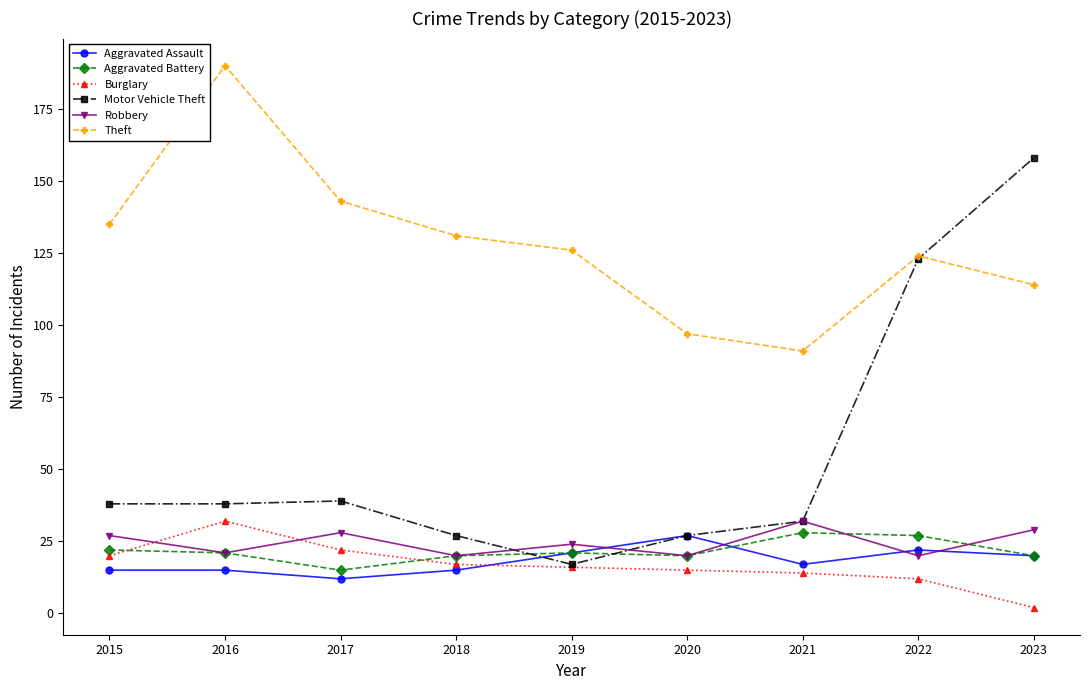

What is the difference between the Burglary values at 2018 and 2017?

5